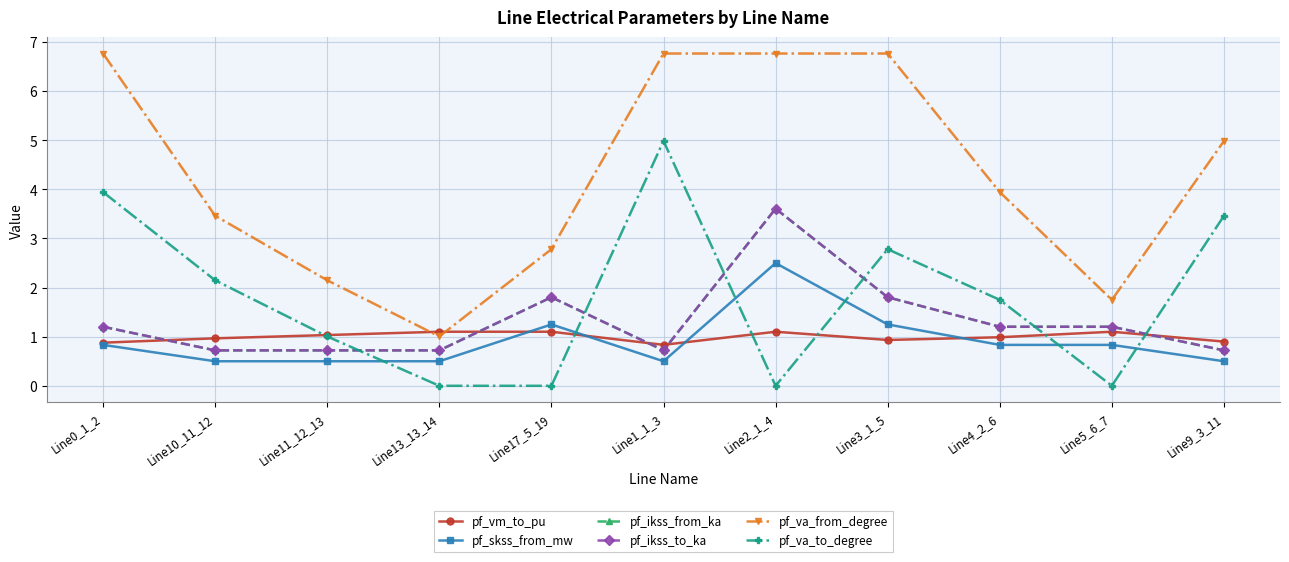

Does the chart have visible grid lines?

Yes